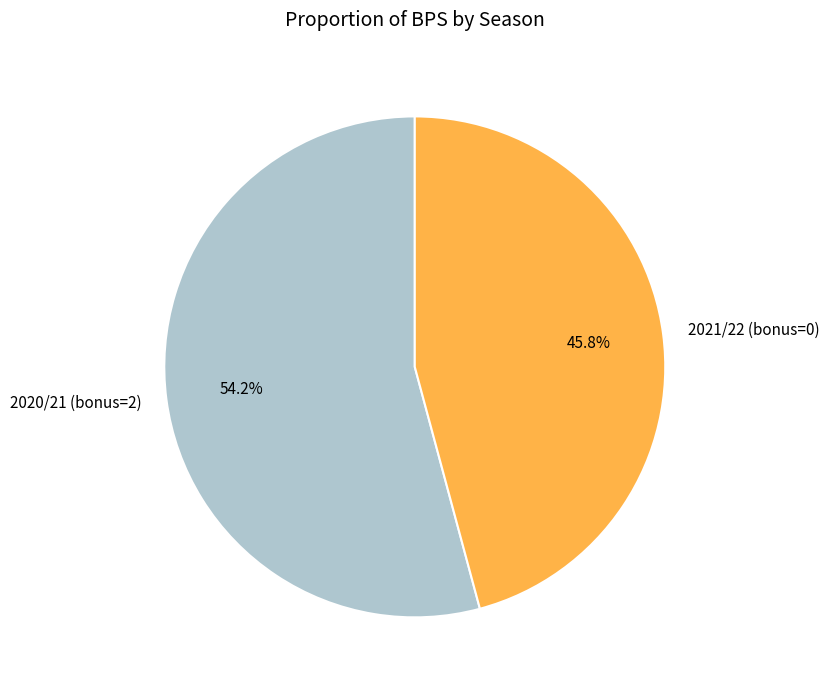

Rank the categories by value from highest to lowest.

2020/21 (bonus=2), 2021/22 (bonus=0)